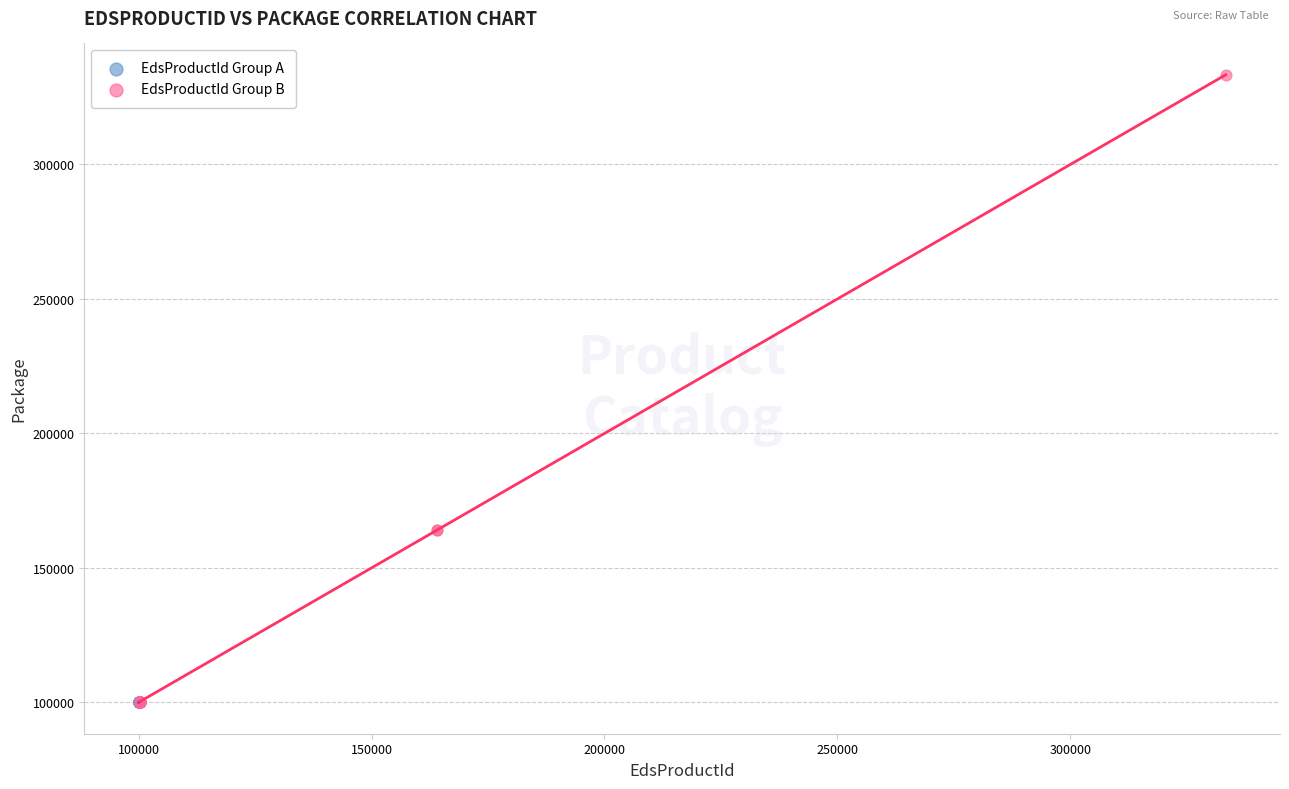

Which series contains the highest Y value?

EdsProductId Group B